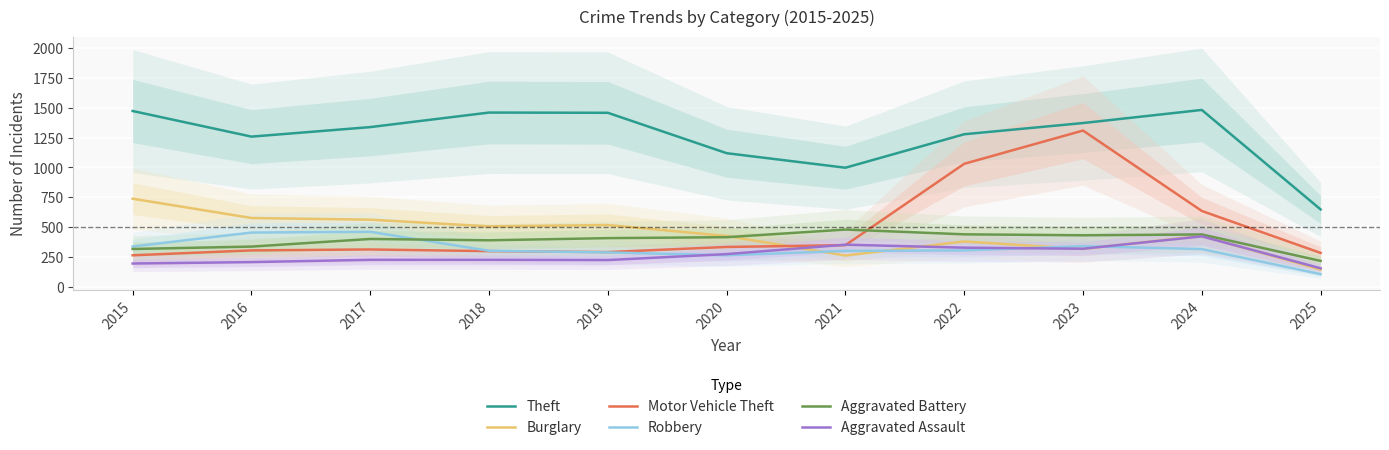

Rank the series by their maximum value, from lowest to highest.

Aggravated Assault, Robbery, Aggravated Battery, Burglary, Motor Vehicle Theft, Theft